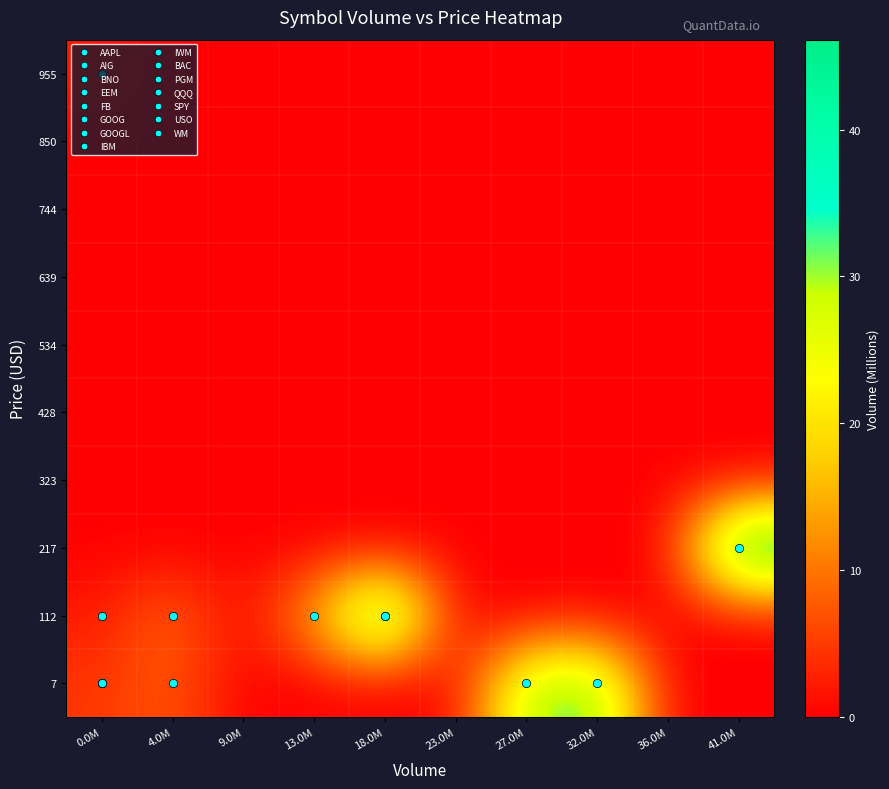

At how many categories does at least one series exceed 20?

4